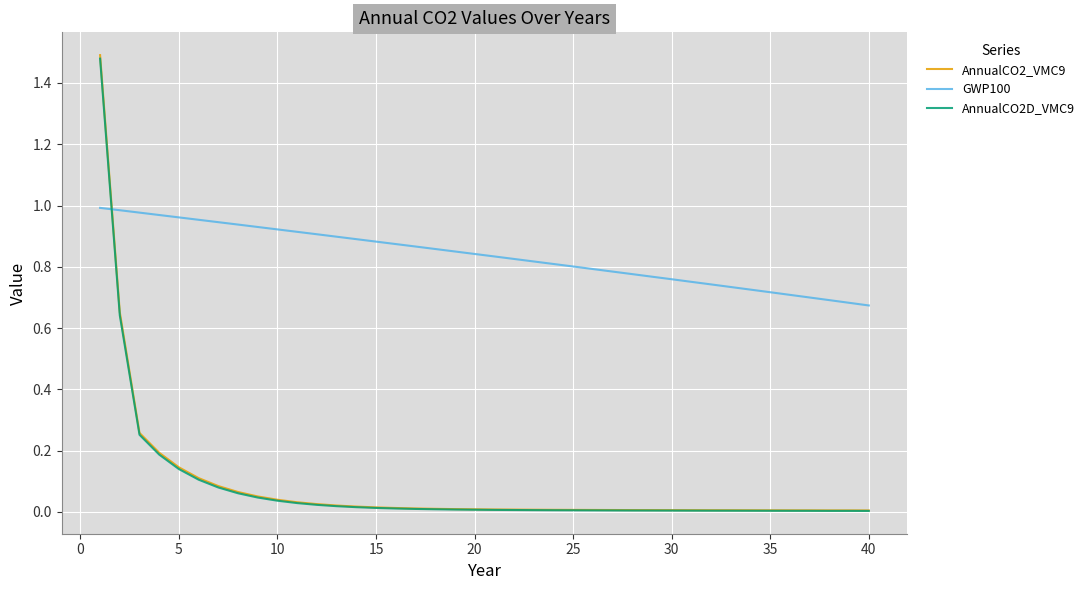

Which series has the largest total across all categories?

GWP100